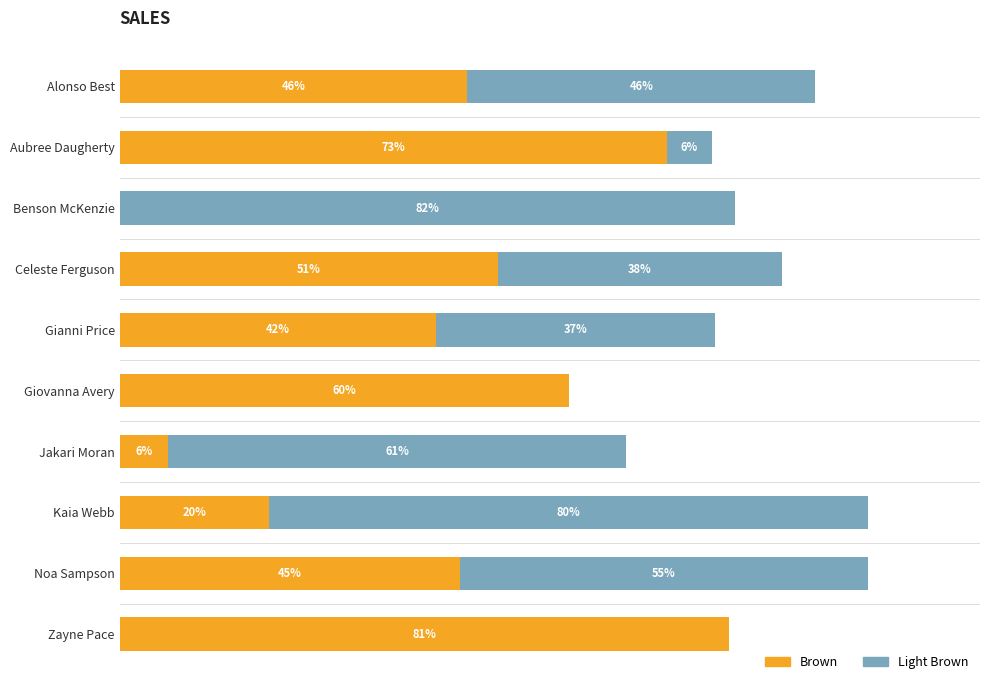

List the series in order of their overall mean, highest first.

Brown, Light Brown